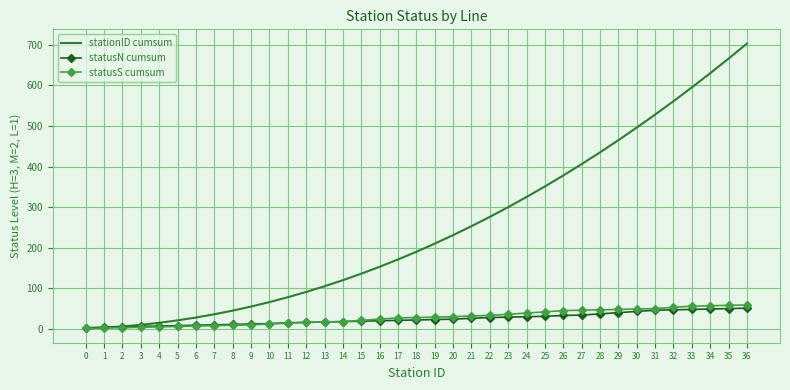

What is the difference between the maximum and minimum values in the statusN cumsum series?

48